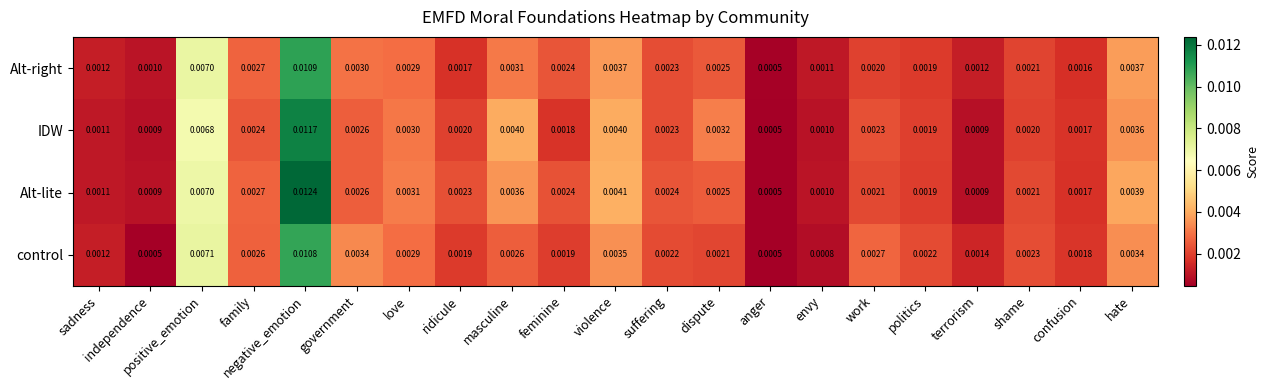

Which series has the widest spread of values?

Alt-lite